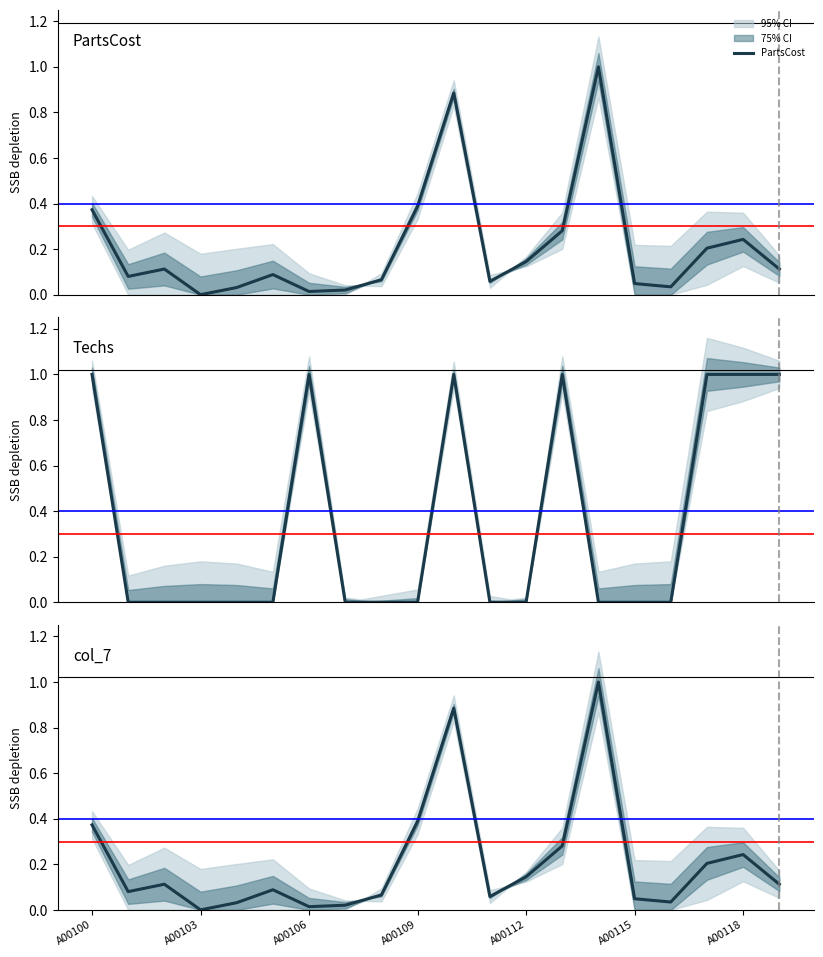

Does the chart have visible grid lines?

No